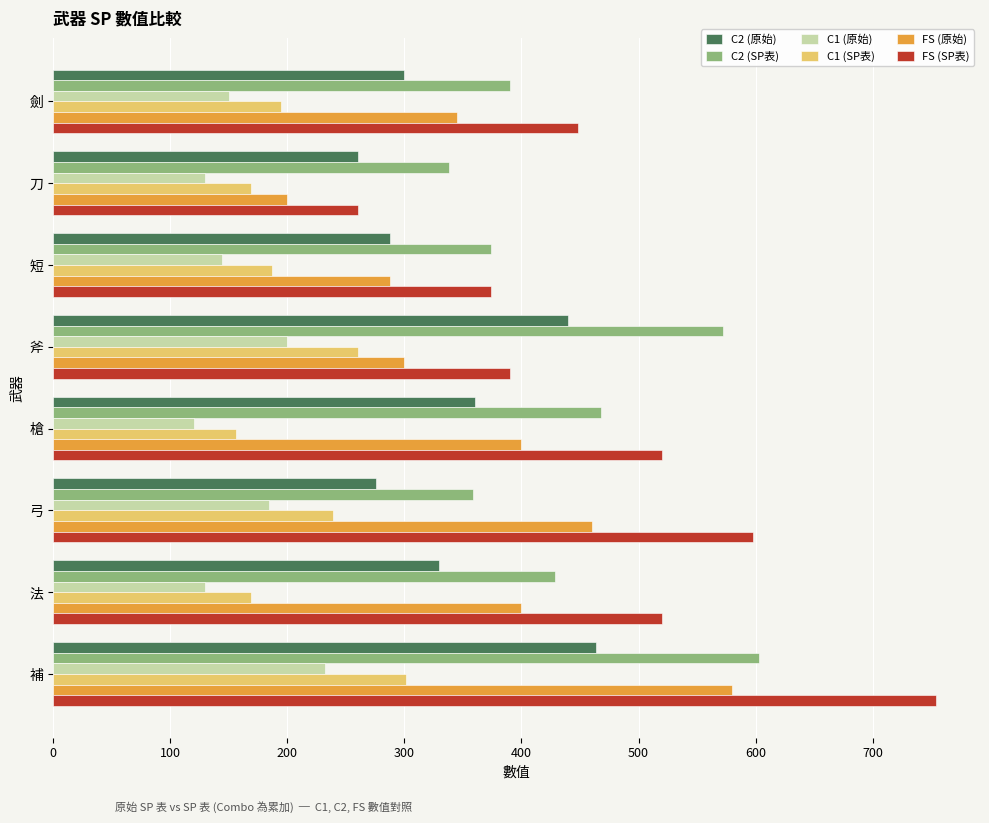

What is the difference between the second highest and minimum values in the C1 (SP表) series?

104.0